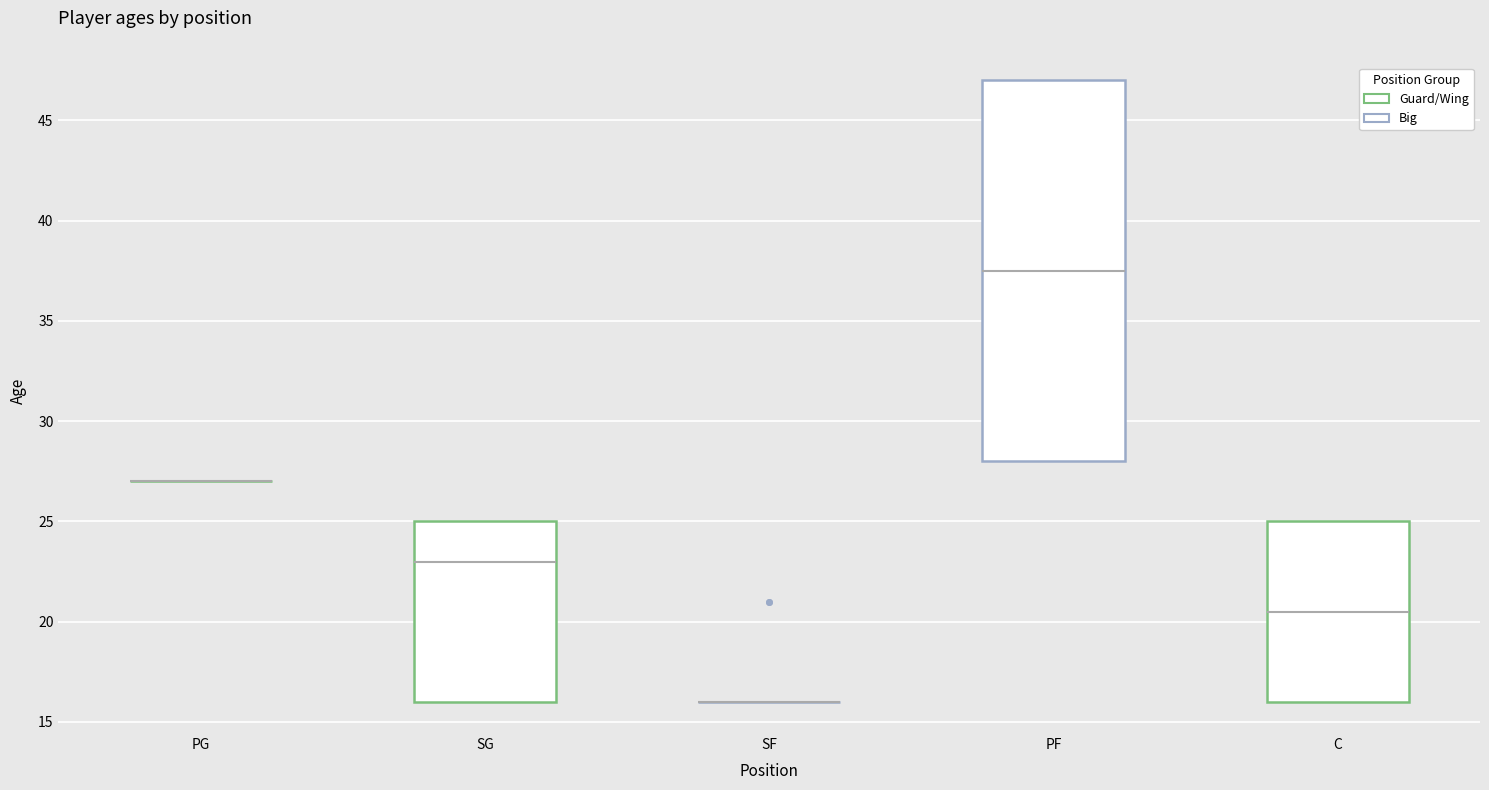

Which box is the tallest, from its lower edge to its upper edge?

PF